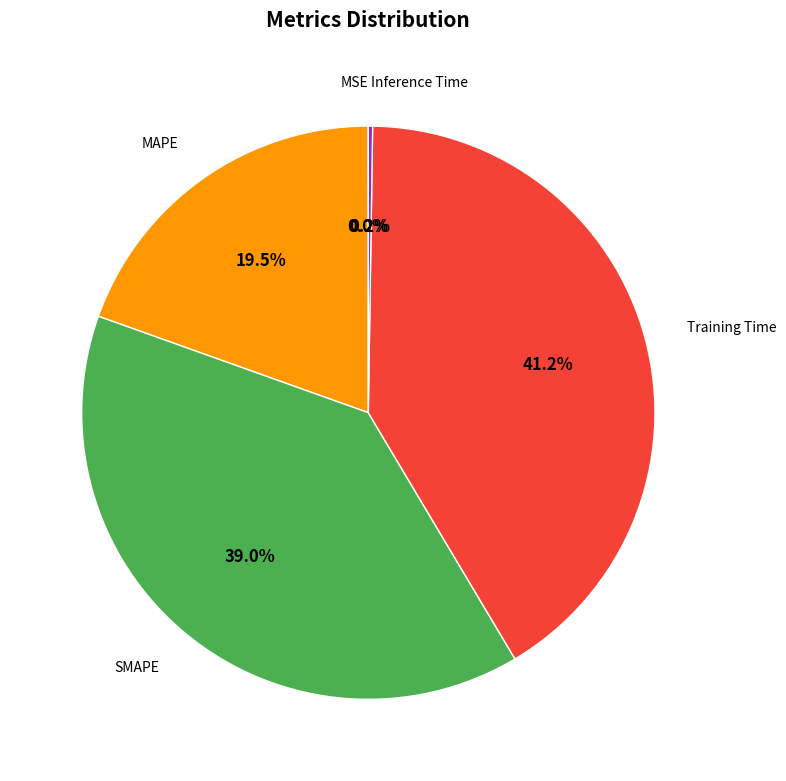

Does any single category account for the majority?

No